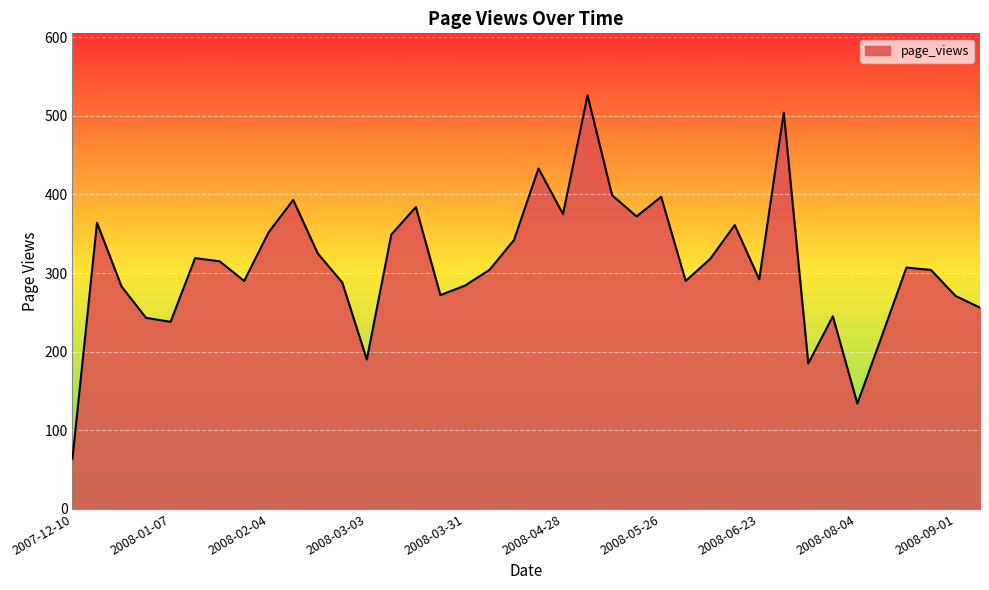

What is the minimum value shown in the chart?

64